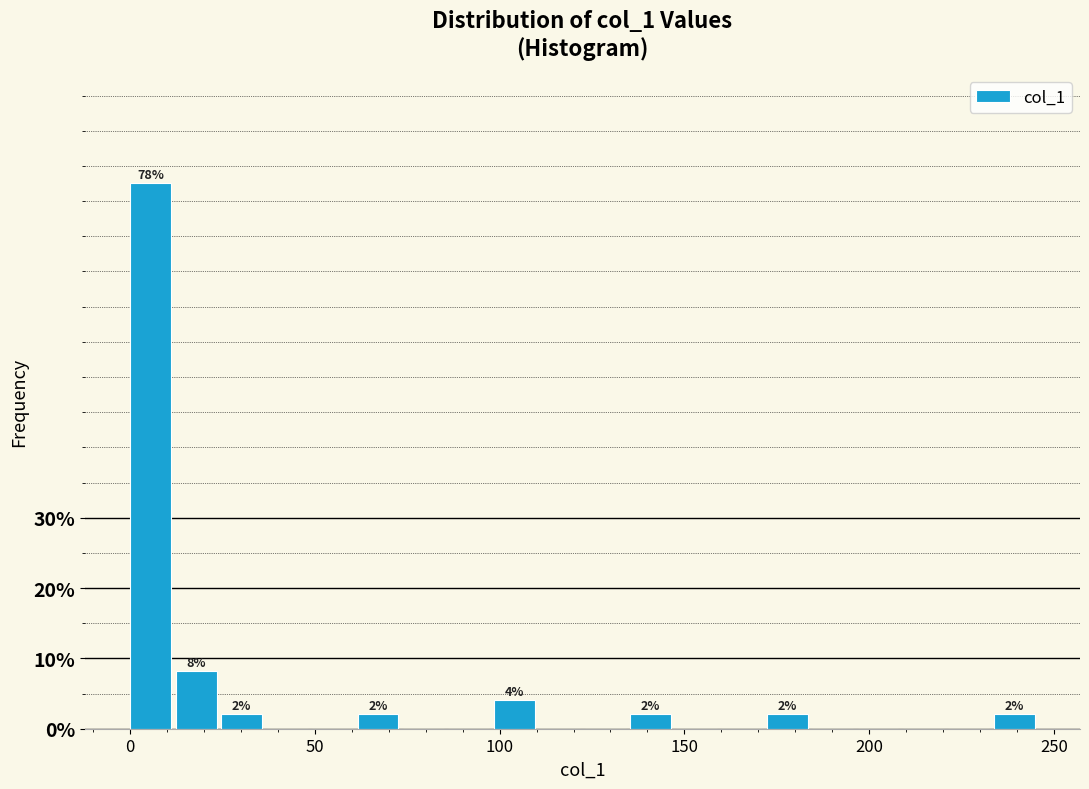

Around what value on the x-axis is the tallest bar? Give the approximate position of its centre, as read against the axis.

5